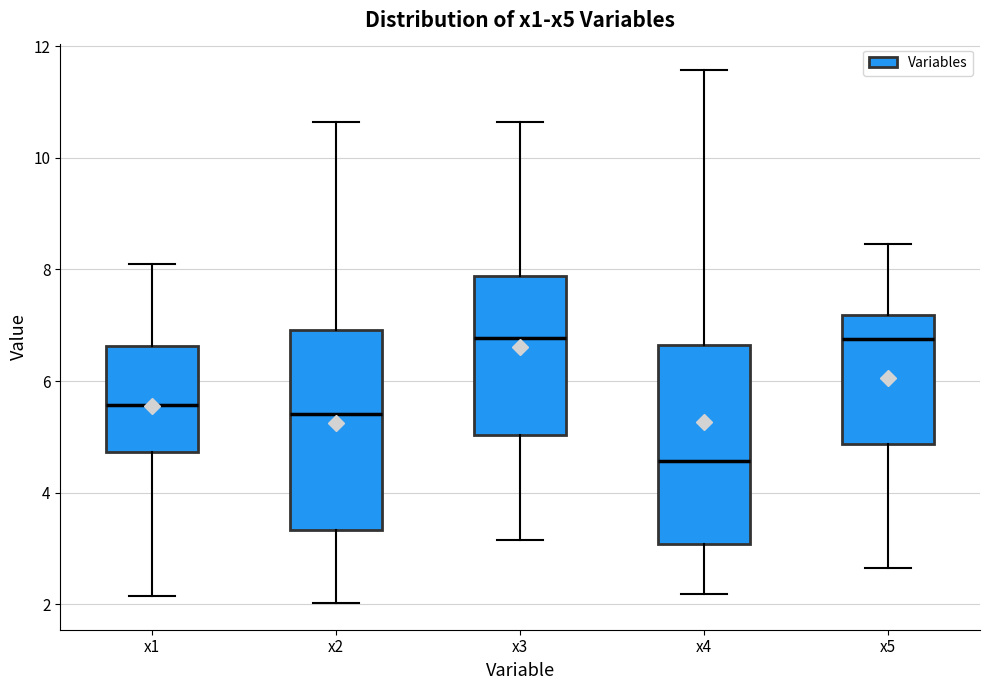

Reading left to right, transcribe this box plot: for each box, give where its median line is, the range the box spans, and where its two whiskers end, as read against the y-axis. The values are not printed on the chart, so give them approximately, as read against the axis.

x1: median 5.6, box 4.8 to 6.6, whiskers 2.2 to 8.0
x2: median 5.4, box 3.4 to 7.0, whiskers 2.0 to 10.6
x3: median 6.8, box 5.0 to 7.8, whiskers 3.2 to 10.6
x4: median 4.6, box 3.0 to 6.6, whiskers 2.2 to 11.6
x5: median 6.8, box 4.8 to 7.2, whiskers 2.6 to 8.4